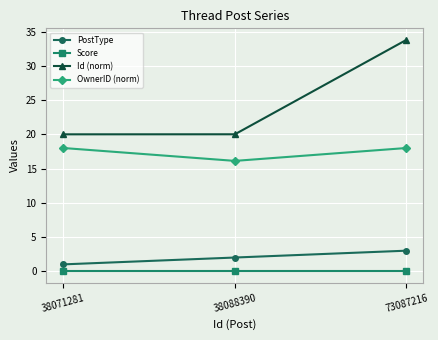

The value of Id (norm) at 38071281 is 20.0. True or false?

True